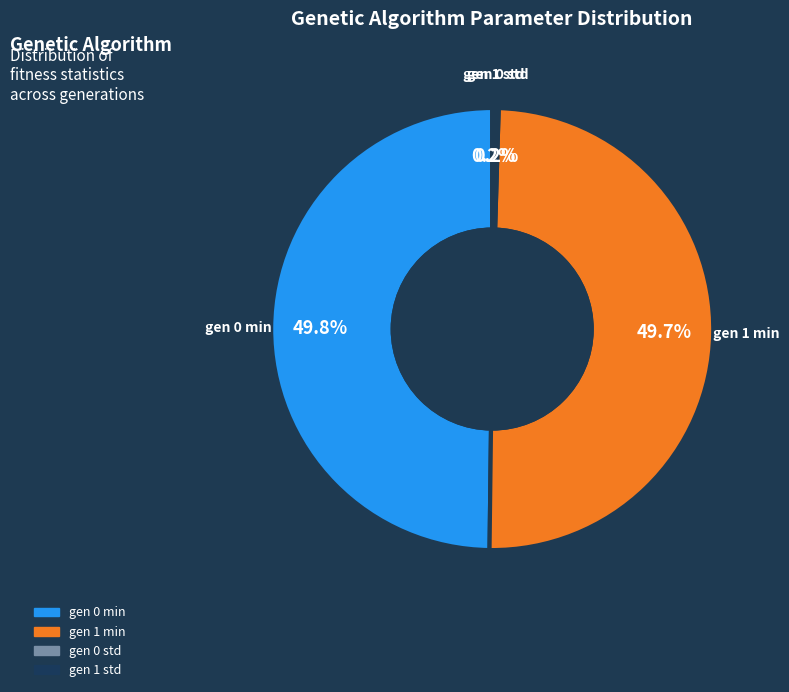

What portion of the pie excludes gen 0 min?

50.2%